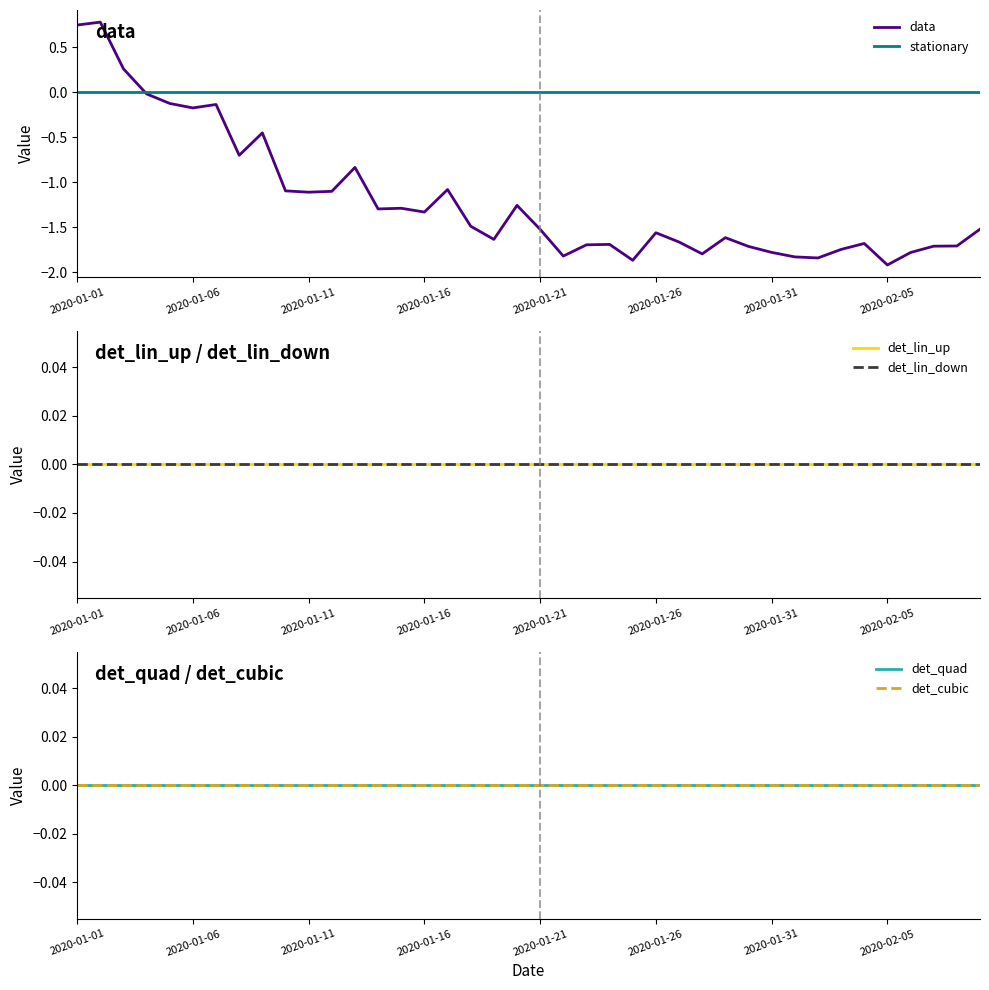

The value of data at 2020-01-21 is -1.5. True or false?

True